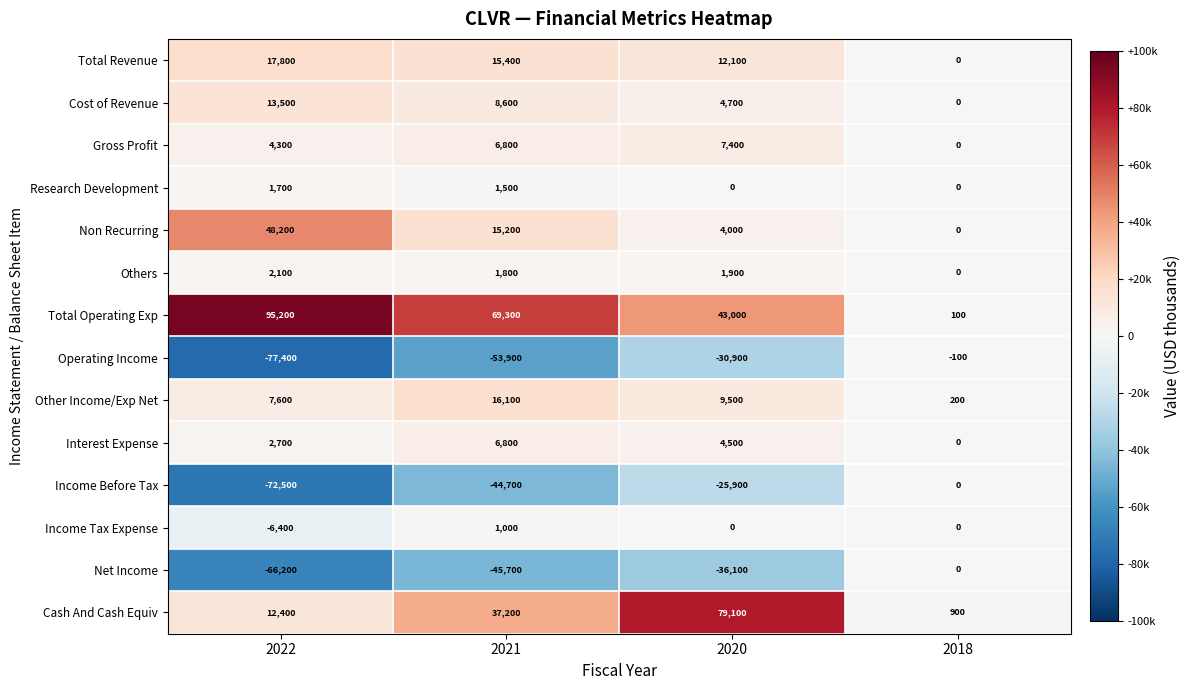

What is the sum of all Non Recurring values?

67400